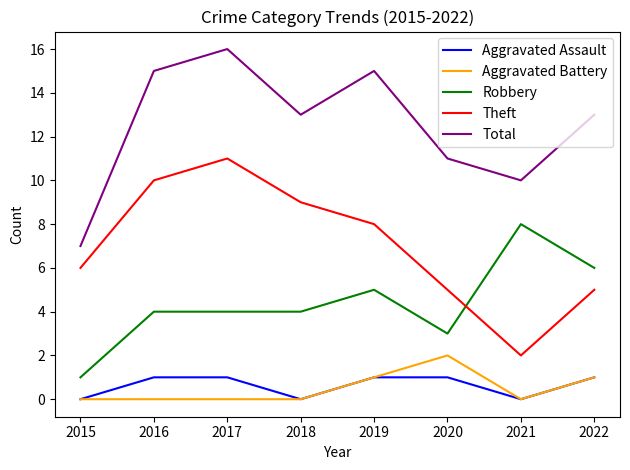

At which label does Theft reach its minimum?

2021